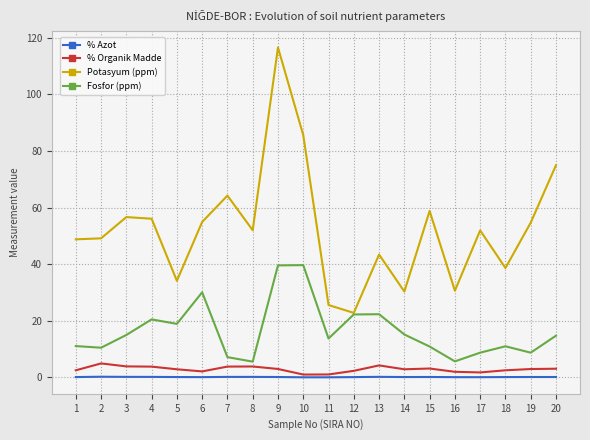

The % Azot series shows 0.1 at 6. True or false?

True